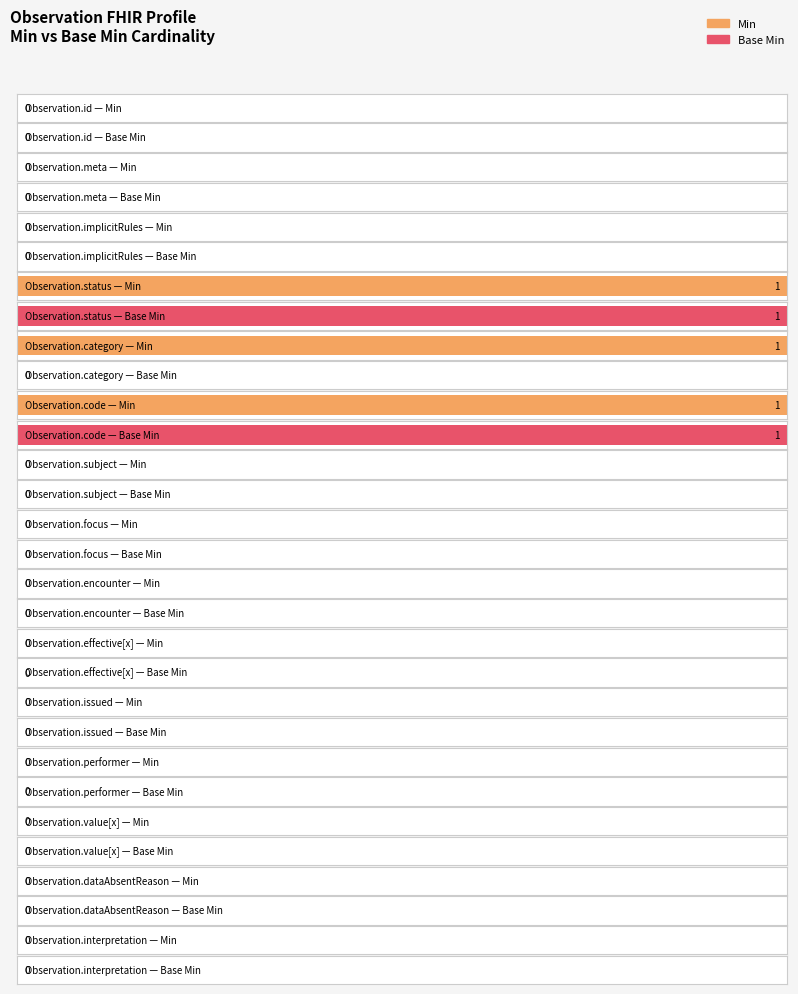

How many bars are there in total?

30